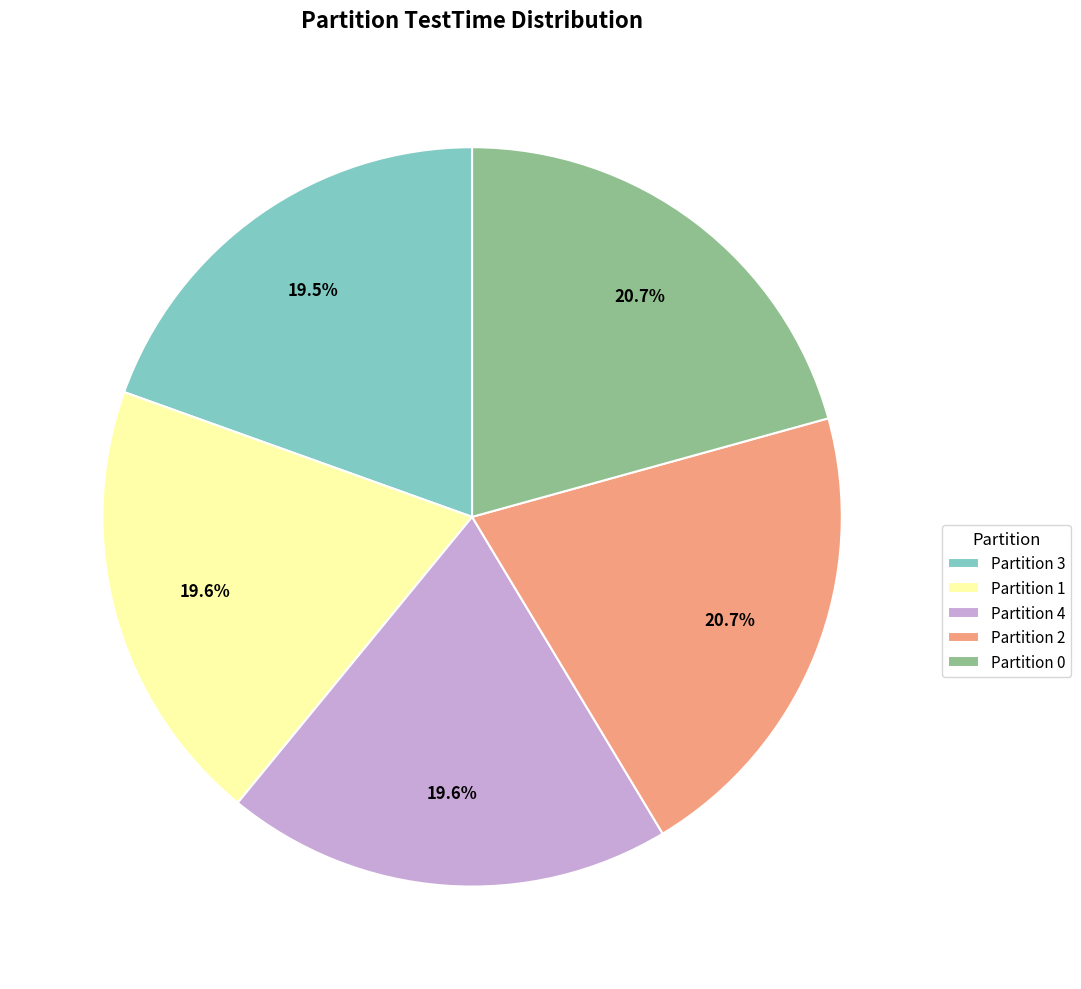

Approximately how many times larger is the value at Partition 3 compared to Partition 2?

0.9